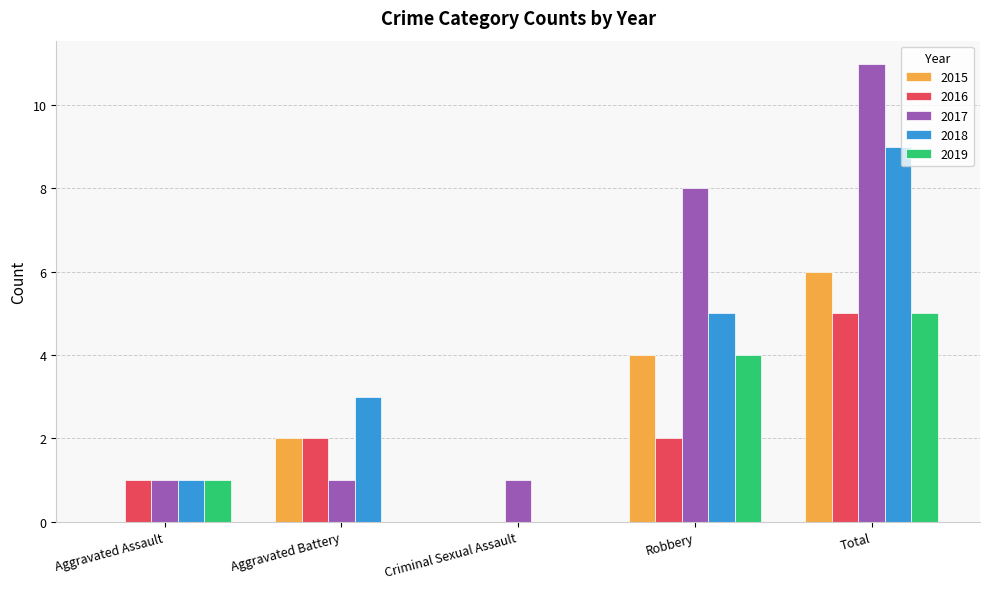

The 2017 series shows 8 at Robbery. True or false?

True